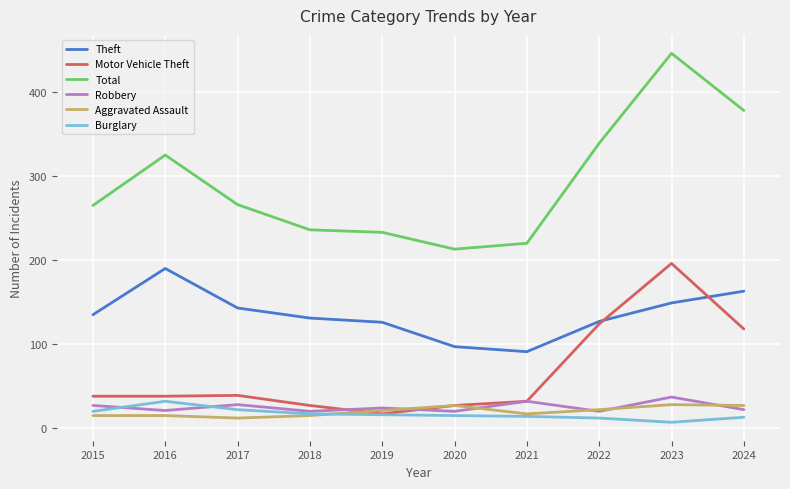

At 2024, list the series in order from largest to smallest.

Total, Theft, Motor Vehicle Theft, Aggravated Assault, Robbery, Burglary